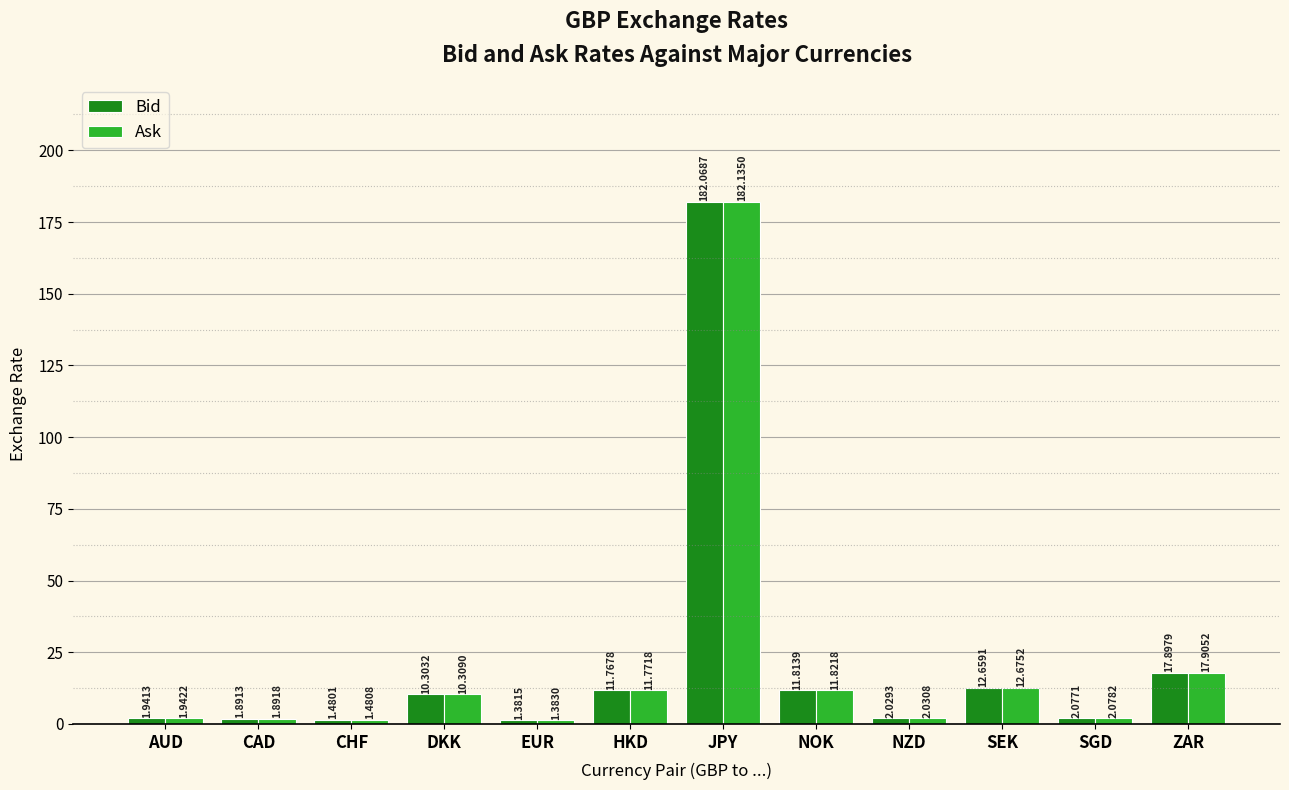

What is the value of the Bid bar at the 10th from the left?

12.7